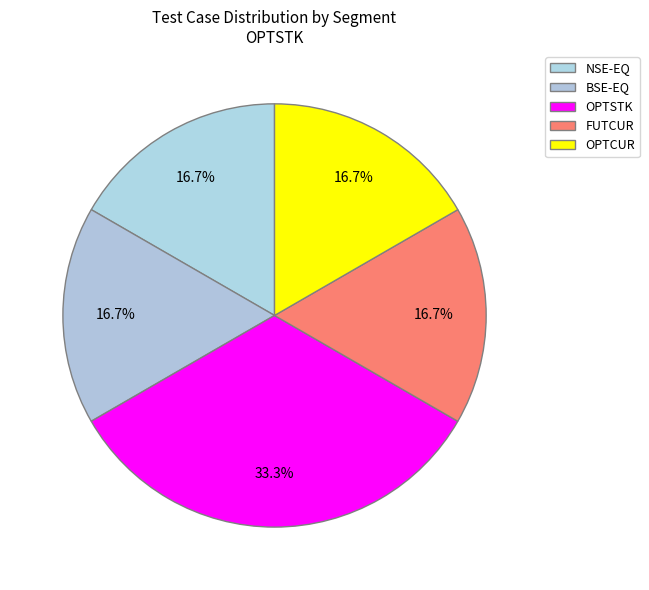

Count the number of slices in the pie.

5